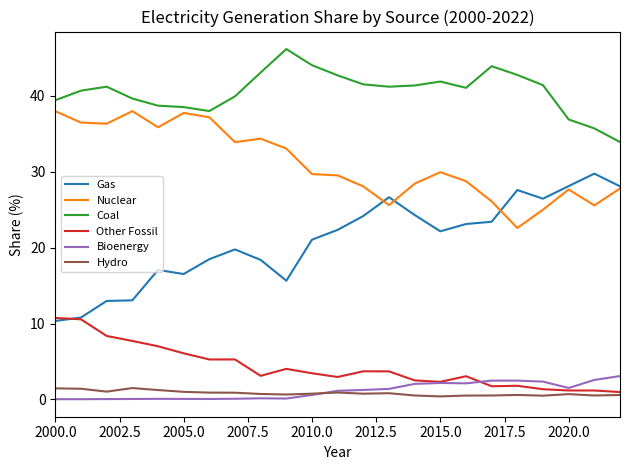

True or false: Gas and Hydro intersect in this chart.

False